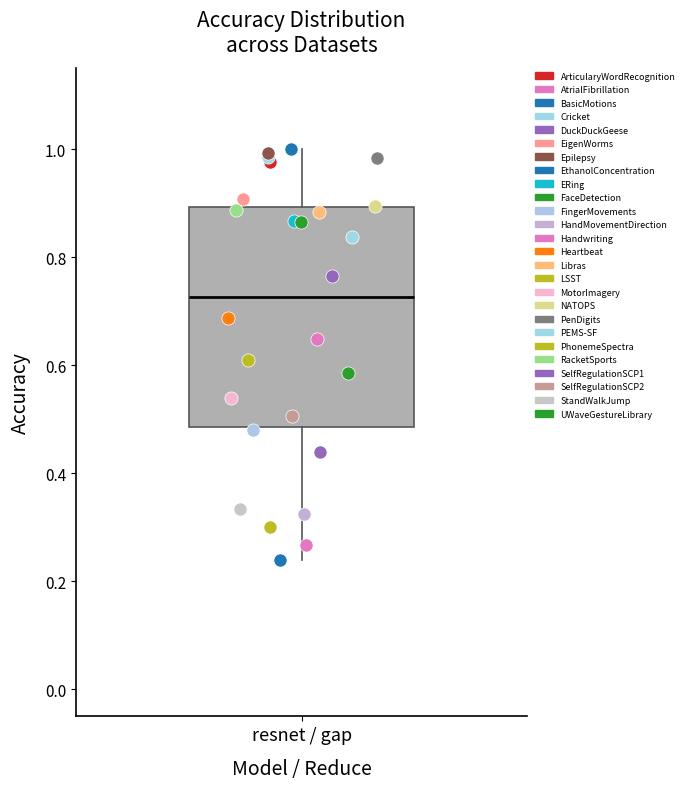

Read this box plot against the y-axis: the position of the median line, the range covered by the box, and the ends of both whiskers. The values are not printed on the chart, so give them approximately, as read against the axis.

median 0.72, box 0.48 to 0.90, whiskers 0.24 to 1.00